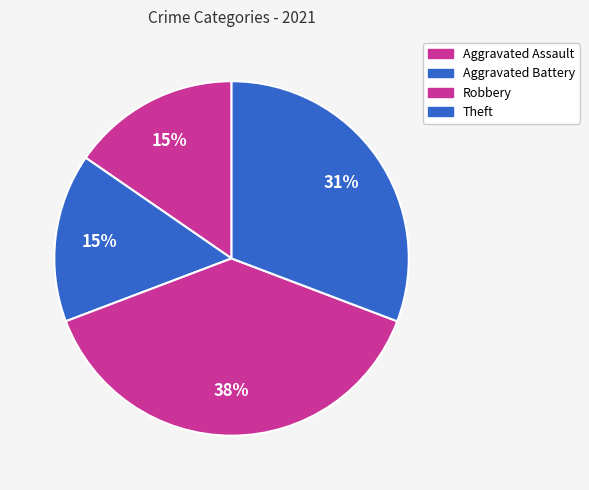

Count the number of slices in the pie.

4